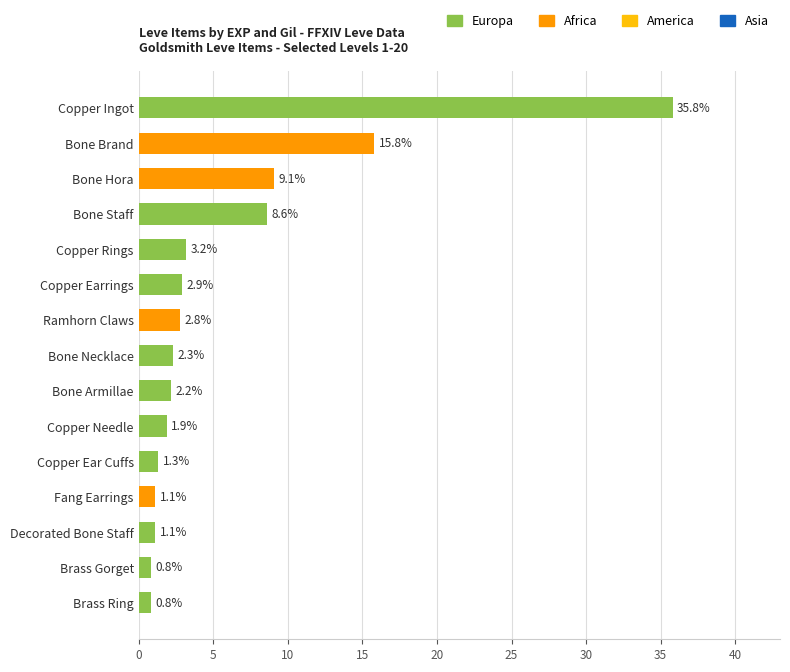

Which category has the highest value across all series?

Copper Ingot